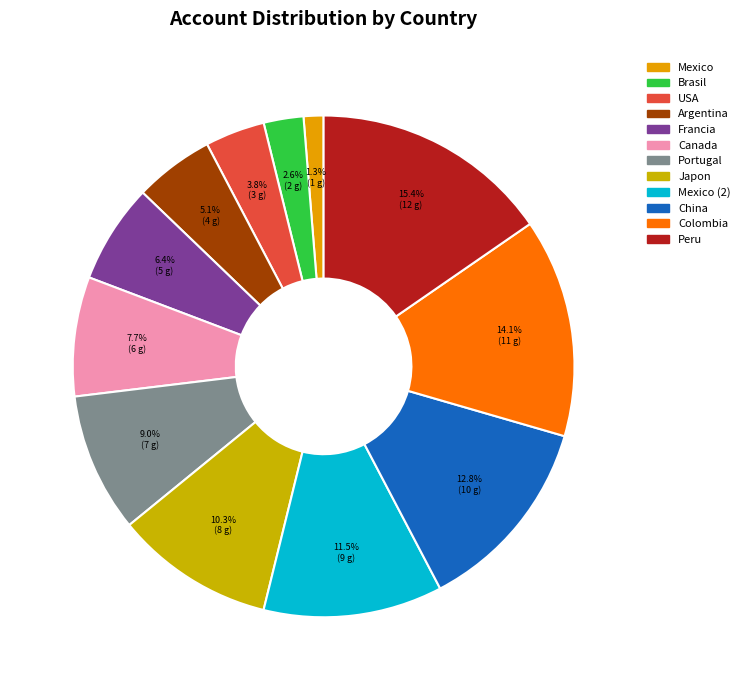

How many segments does this pie chart have?

12